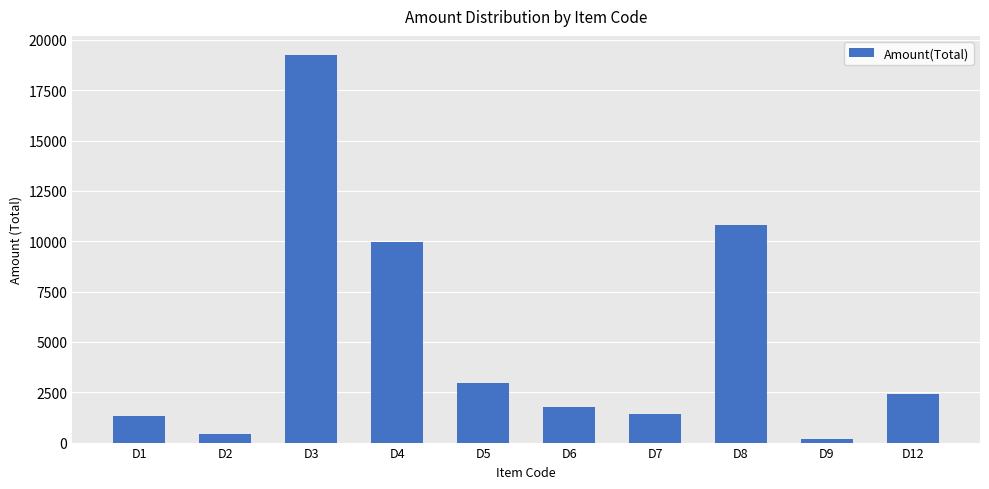

Which category has the highest value across all series?

D3